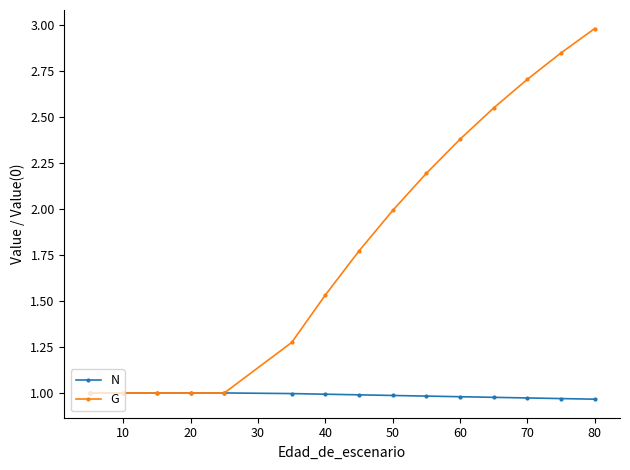

How many series are shown in this chart?

2